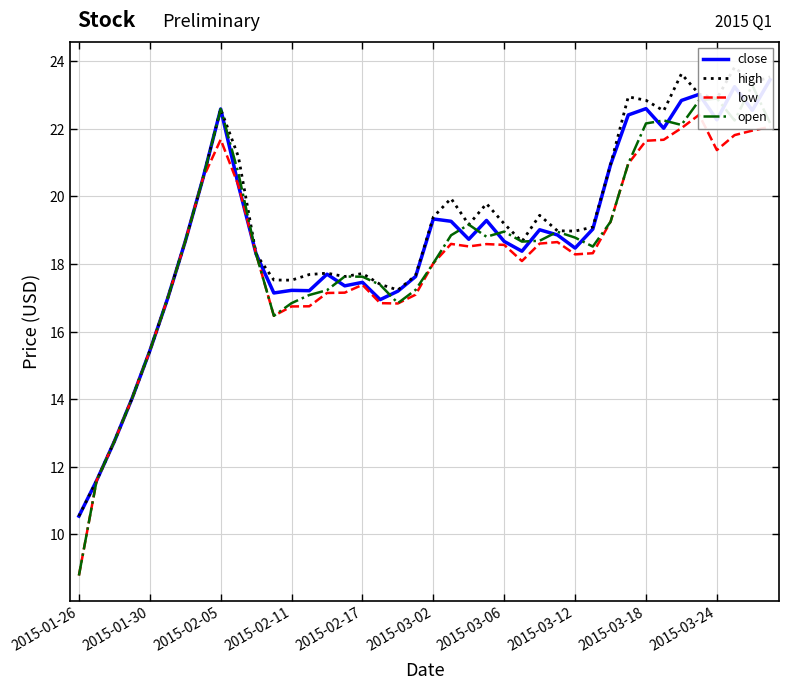

List the series in order of their peak value, lowest first.

low, open, close, high